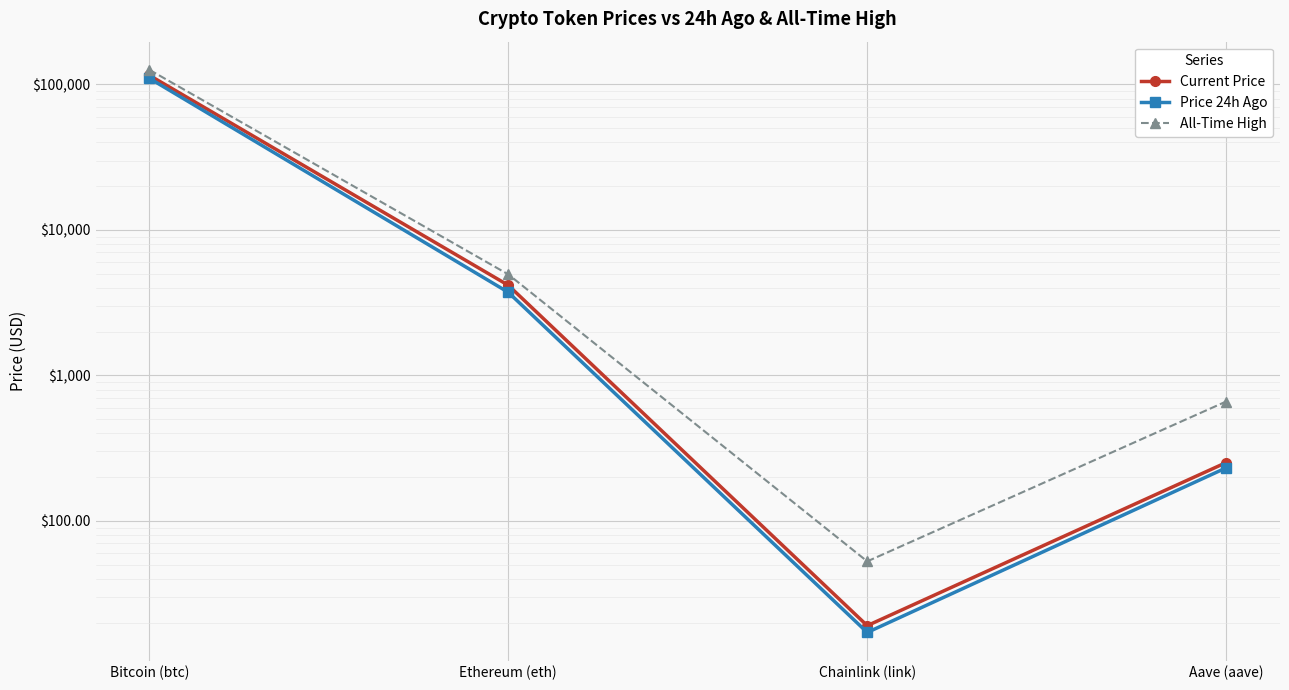

What is the lowest value of the Current Price series?

19.1